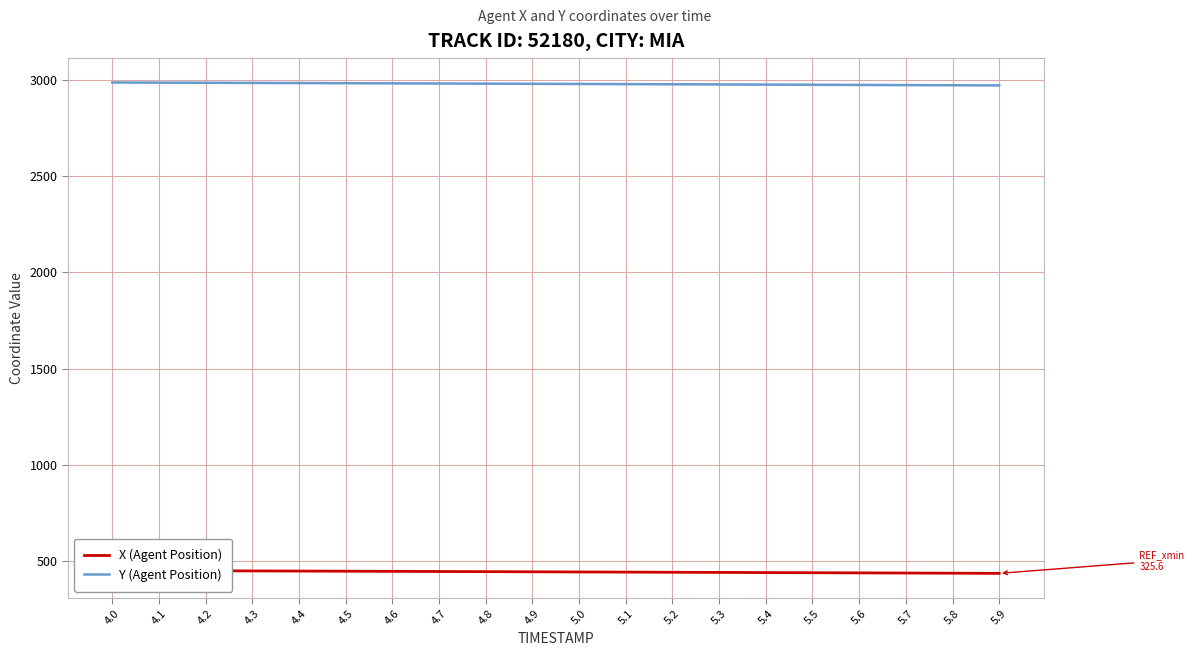

Reading left to right, extract all data points from this chart.

X (Agent Position): 449.4	448.7	447.9	447.2	446.5	445.7	444.9	444.2	443.4	442.6	441.8	441.1	440.3	439.4	438.6	437.8	437.0	436.2	435.3	434.5
Y (Agent Position): 2988.7	2987.9	2987.2	2986.4	2985.7	2984.9	2984.1	2983.3	2982.5	2981.7	2980.9	2980.1	2979.3	2978.4	2977.6	2976.8	2975.9	2975.1	2974.2	2973.3